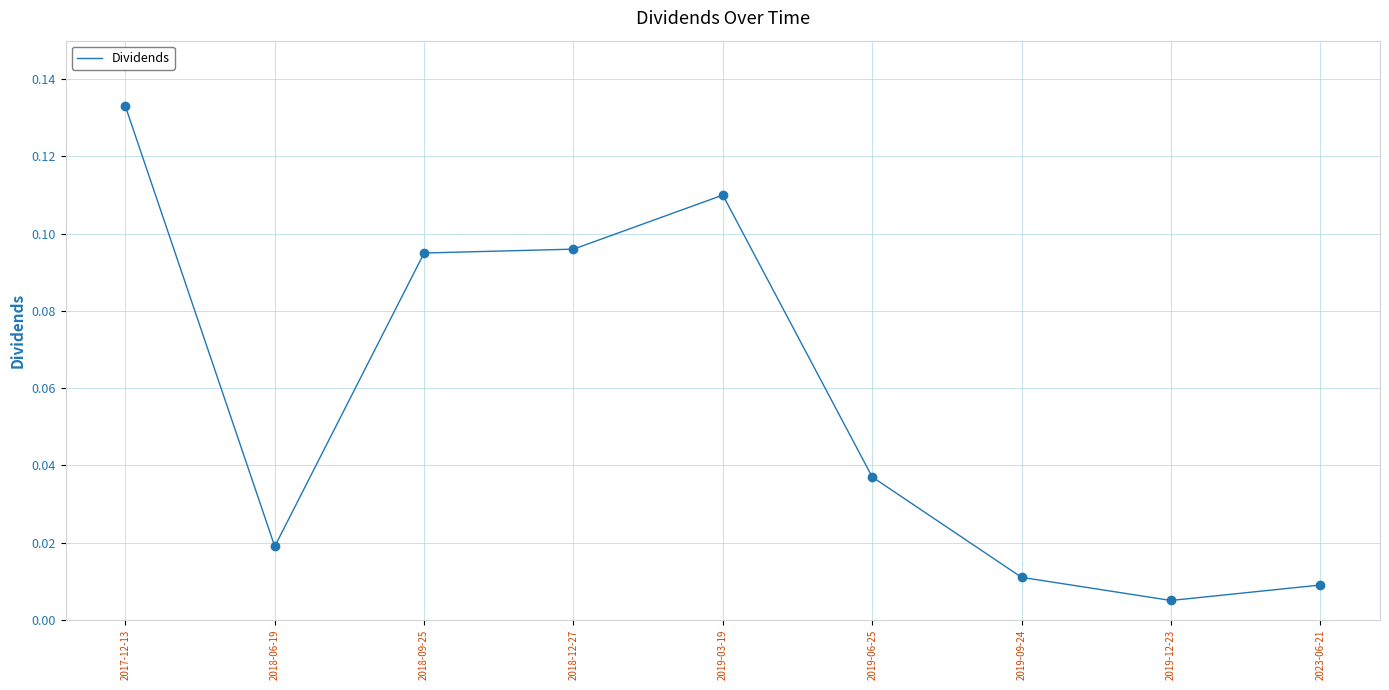

At which label is the value closest to 0?

2019-12-23